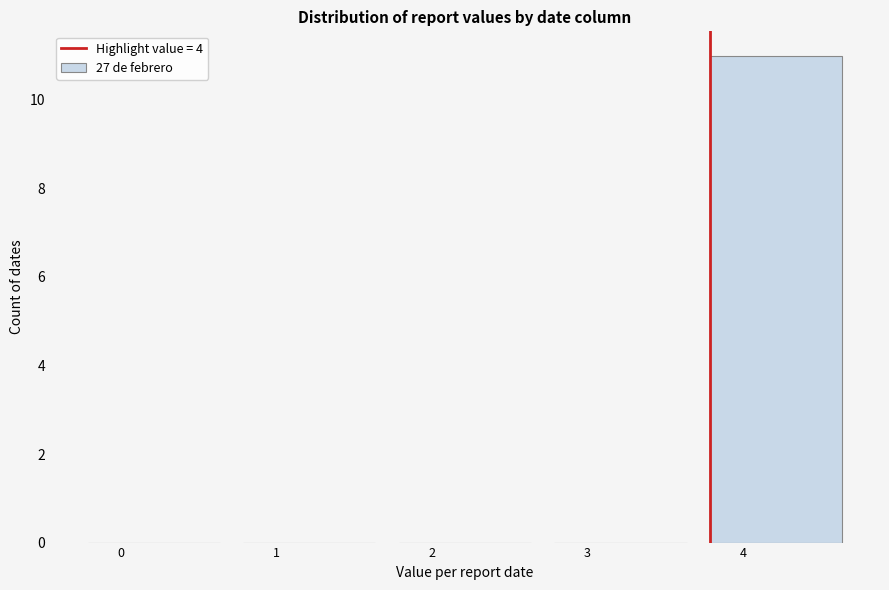

Reading left to right, extract all data points from this chart.

0=0	1=0	2=0	3=0	4=11